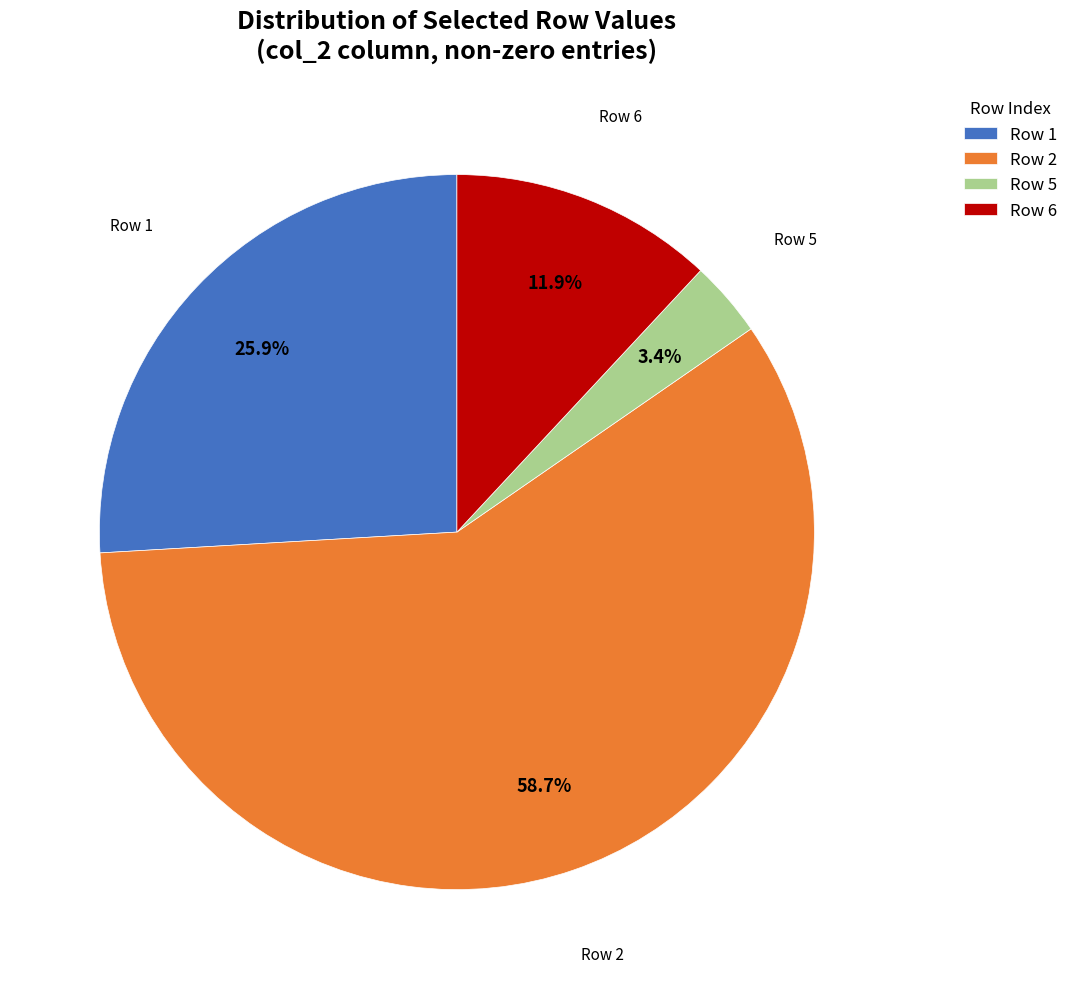

Is the sum of Row 2 and Row 1 greater than half?

Yes